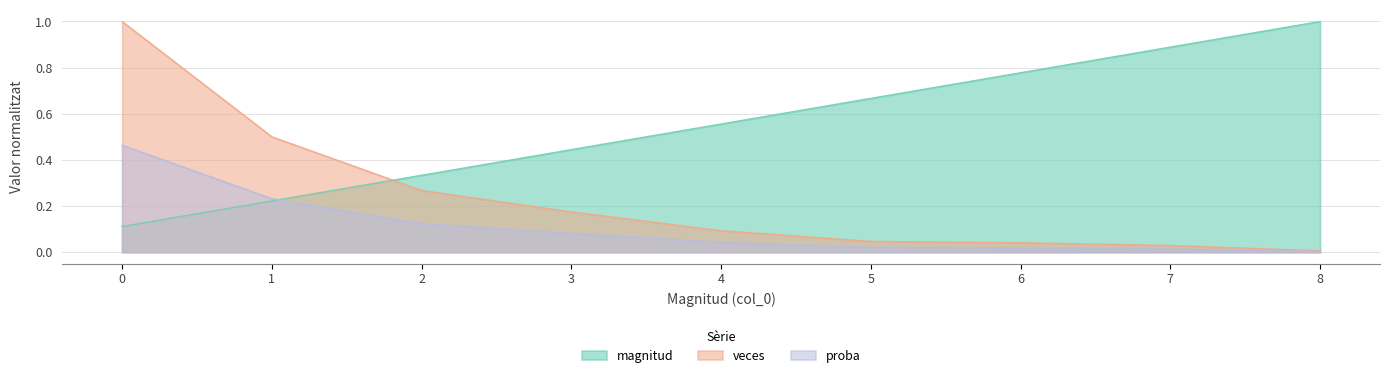

Rank the series at 3 from lowest to highest value.

proba, veces, magnitud